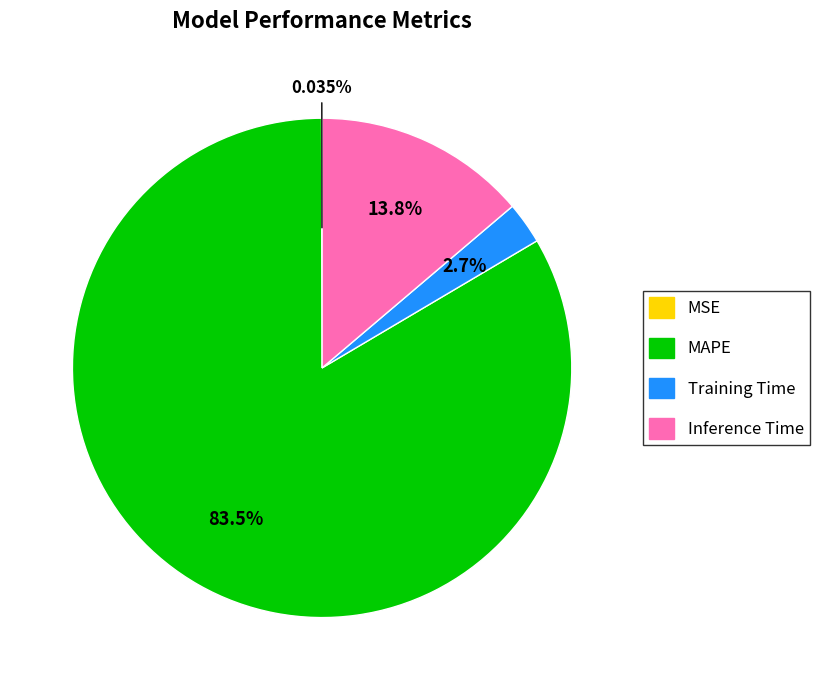

Is it true that MAPE is 83% of the pie?

True